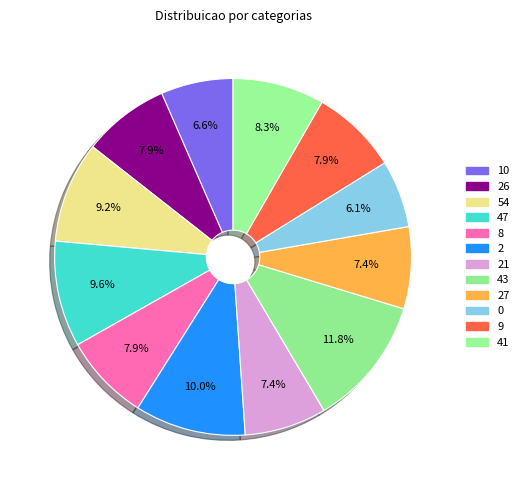

Is there any slice that represents more than half of the pie?

No